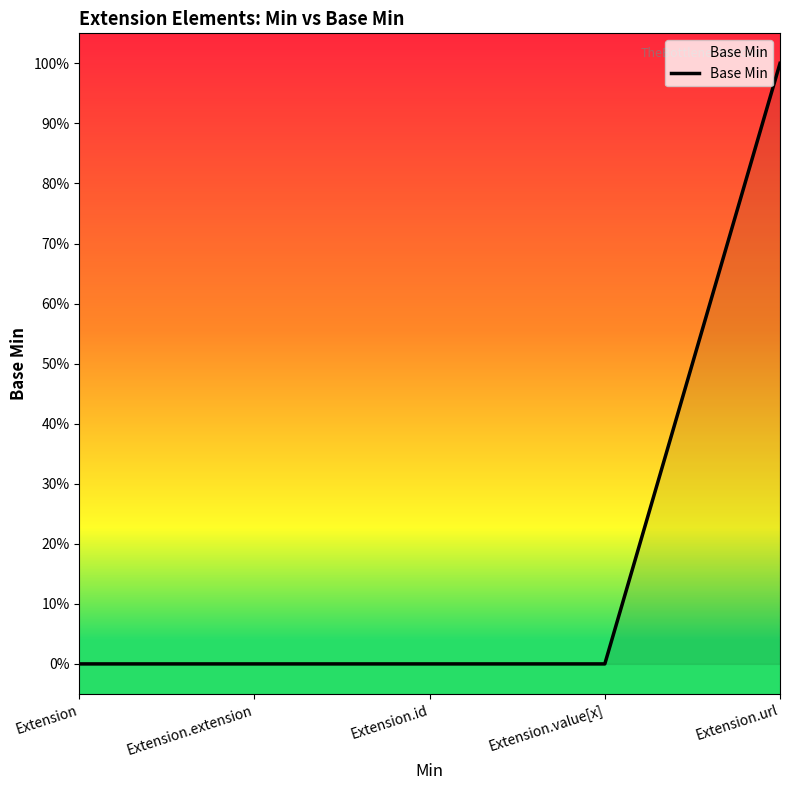

What is the label of the 2nd point from the left?

Extension.extension